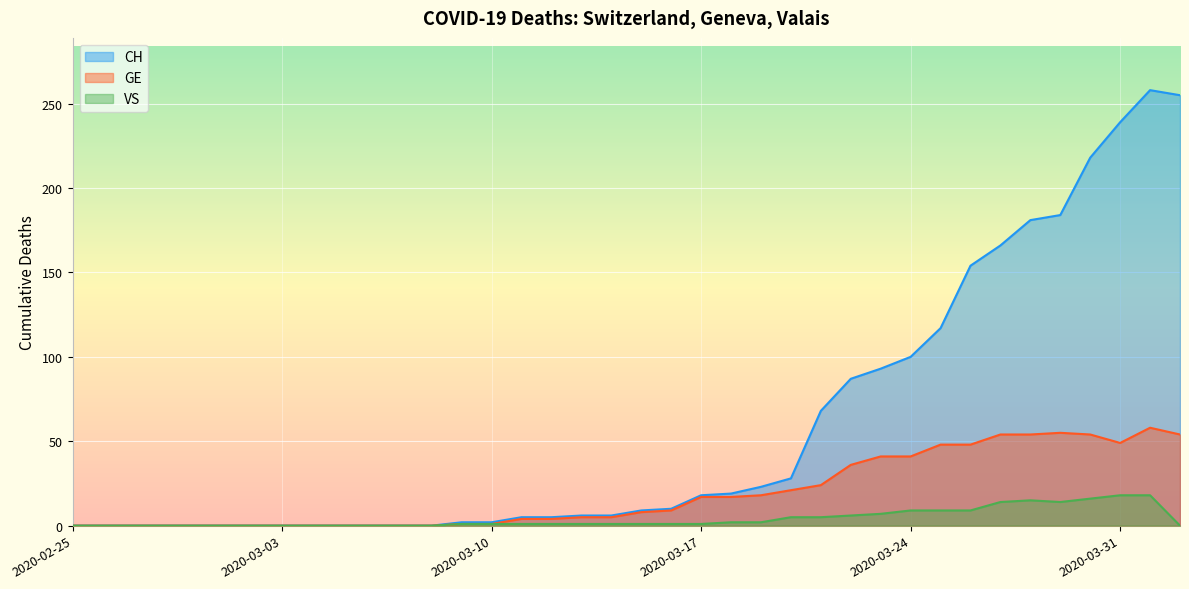

Reading left to right, extract all data points from this chart.

CH: 0	0	0	0	0	0	0	0	0	0	0	0	0	2	2	5	5	6	6	9	10	18	19	23	28	68	87	93	100	117	154	166	181	184	218	239	258	255
GE: 0	0	0	0	0	0	0	0	0	0	0	0	0	1	1	4	4	5	5	8	9	17	17	18	21	24	36	41	41	48	48	54	54	55	54	49	58	54
VS: 0	0	0	0	0	0	0	0	0	0	0	0	0	1	1	1	1	1	1	1	1	1	2	2	5	5	6	7	9	9	9	14	15	14	16	18	18	0